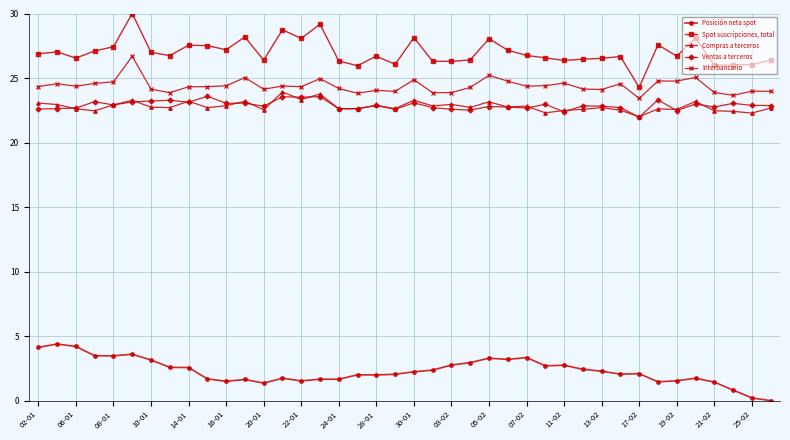

True or false: Spot suscripciones, total and Ventas a terceros cross at least once.

False